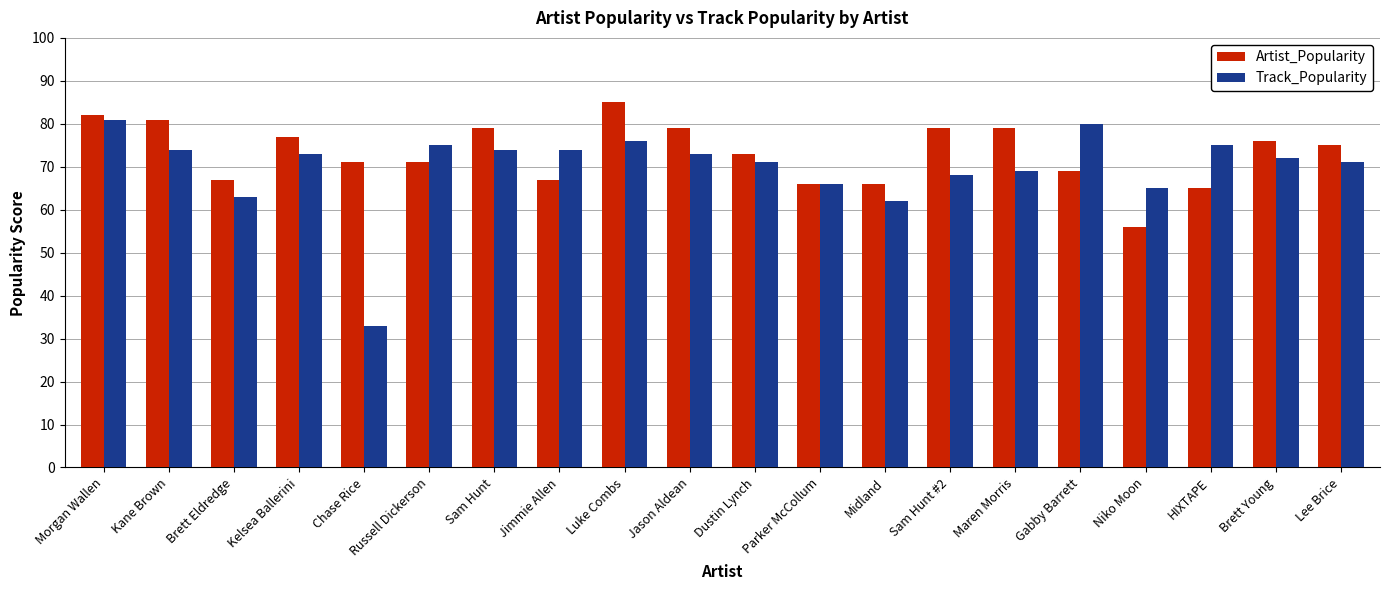

Reading left to right, transcribe all the data shown in this chart.

Artist_Popularity: 82	81	67	77	71	71	79	67	85	79	73	66	66	79	79	69	56	65	76	75
Track_Popularity: 81	74	63	73	33	75	74	74	76	73	71	66	62	68	69	80	65	75	72	71